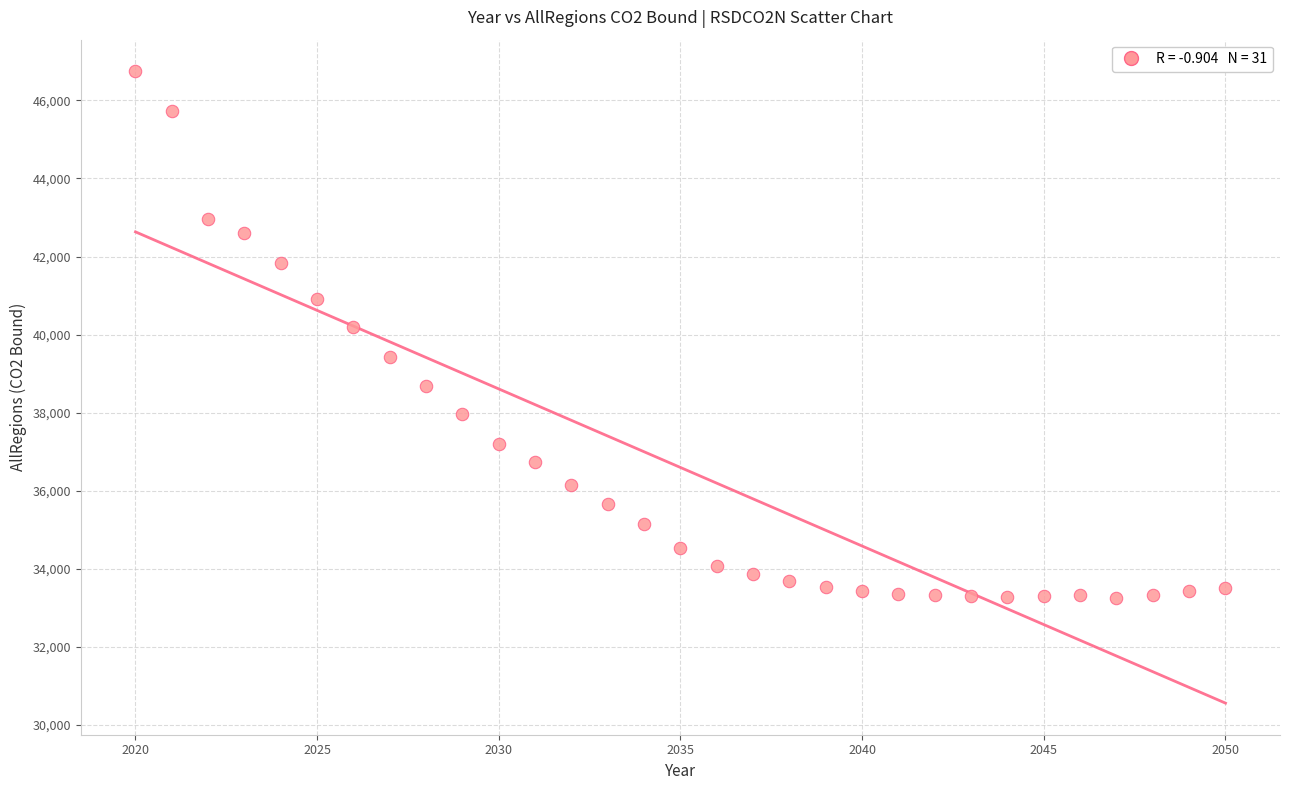

What is the range of Y values (max minus min)?

13484.8